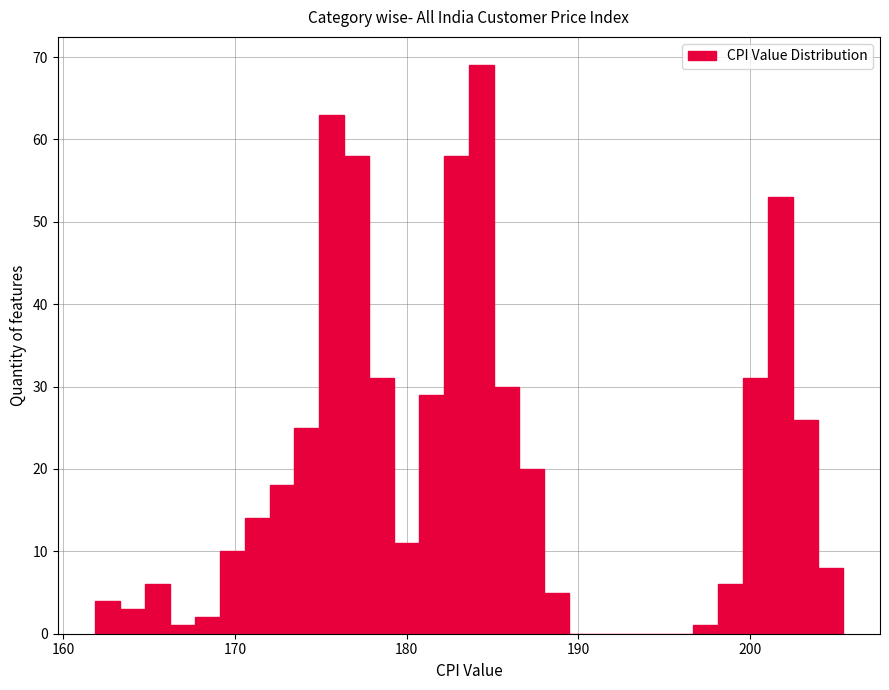

Read against the x-axis, roughly where is the centre of the tallest bar?

184